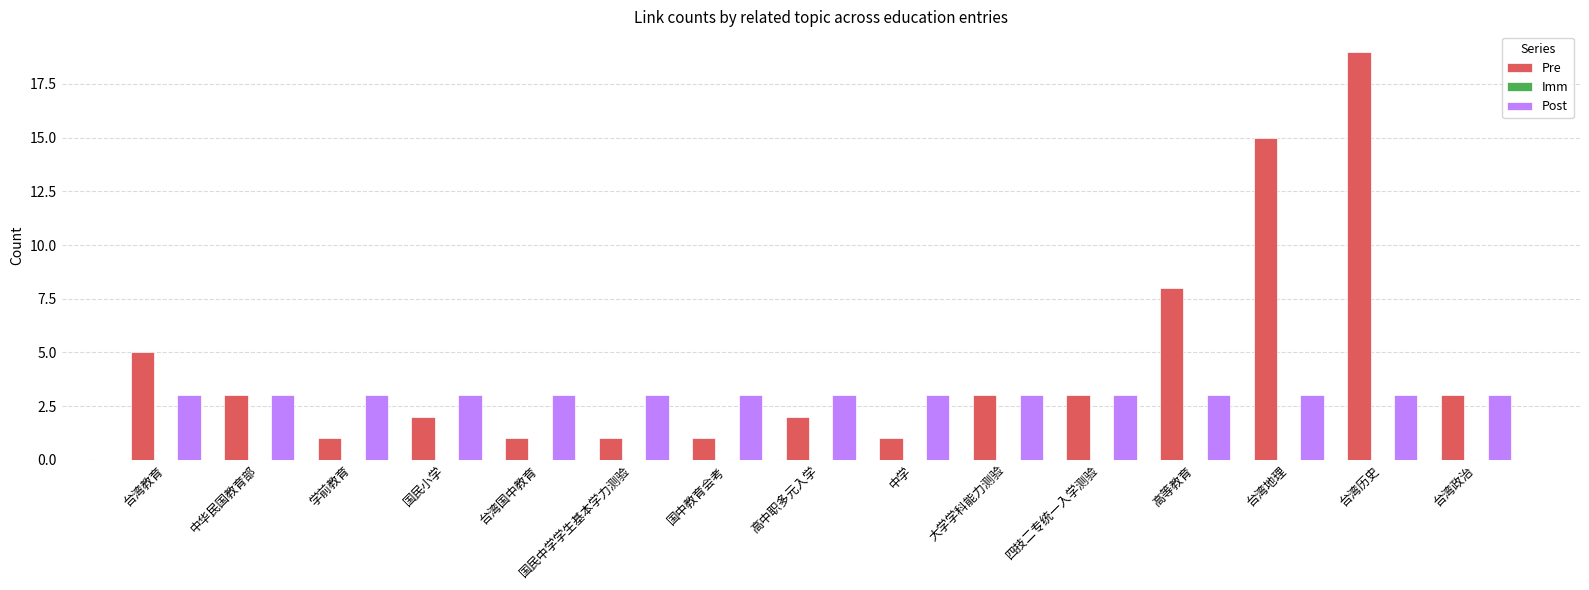

Rank the series by their average value, from lowest to highest.

Post, Pre